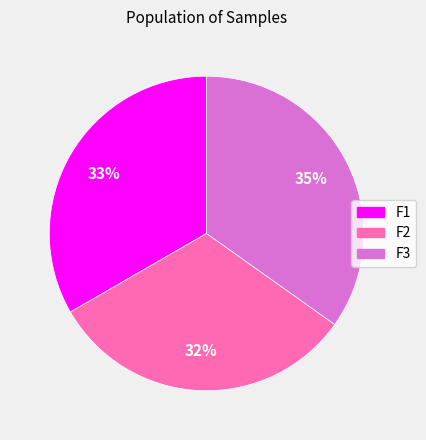

Does F2 account for over 50% of the chart?

No